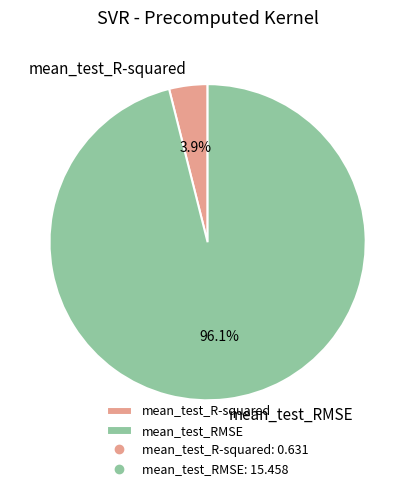

Do mean_test_R-squared and mean_test_RMSE together represent more than half of the pie?

Yes